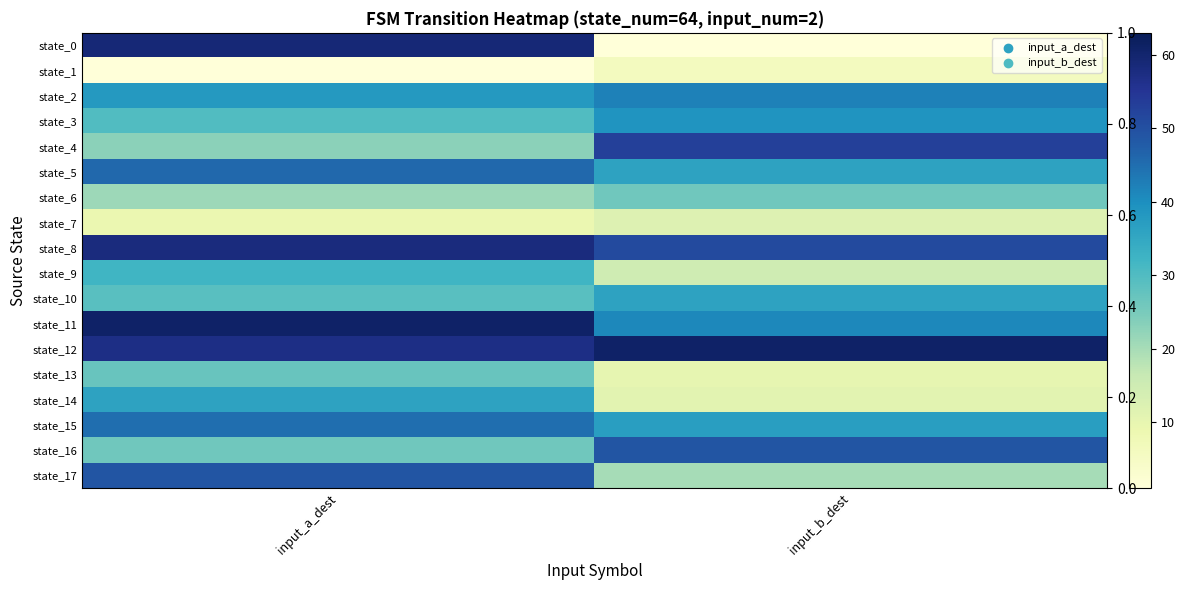

True or false: state_10 has a value of 36 at input_b_dest.

True